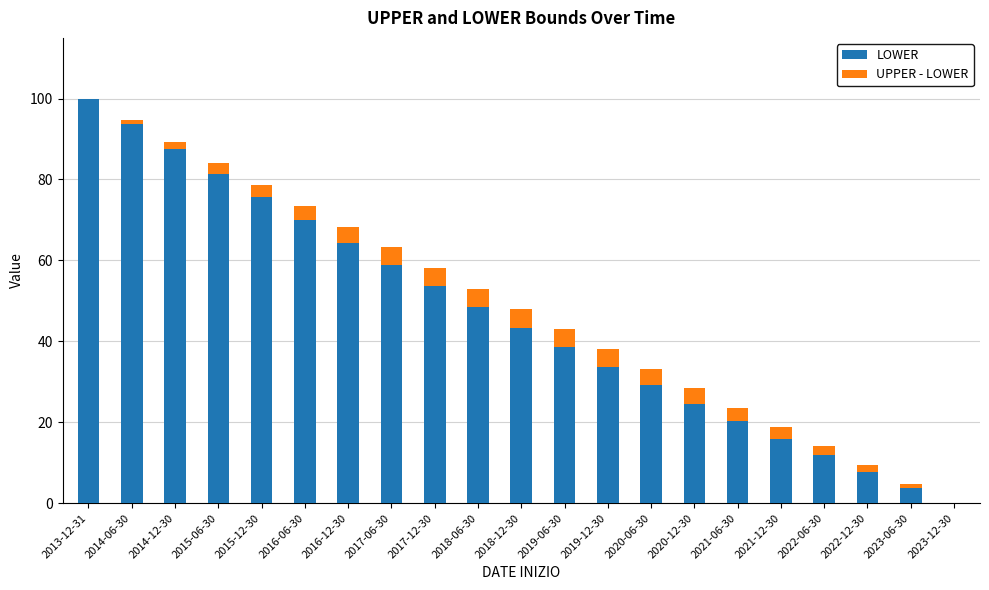

At which category is the sum across all series the highest?

2013-12-31